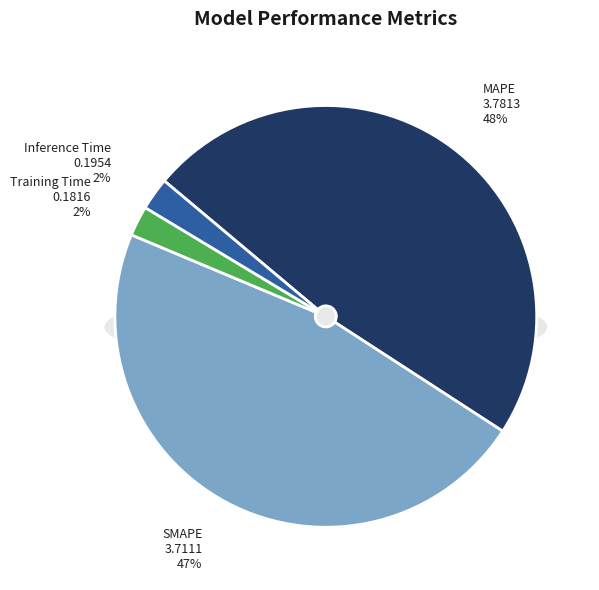

Which slice is the smallest?

Training Time